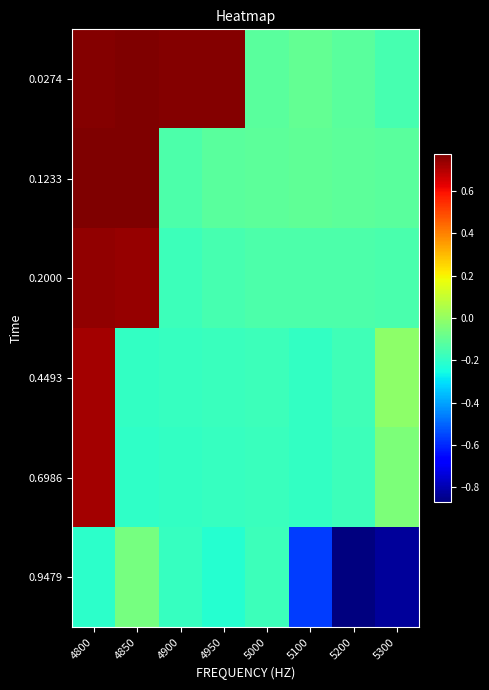

What is the smallest value displayed?

-0.9